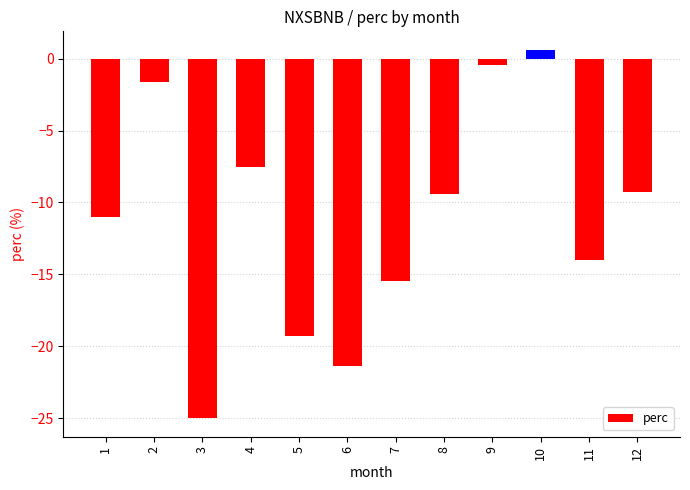

Does the chart contain stacked bars?

No